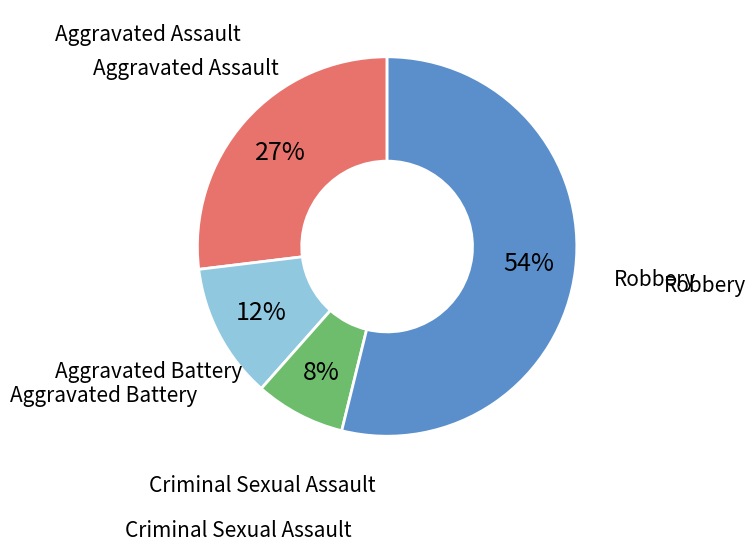

To the nearest percent, what is the average slice percentage?

25%